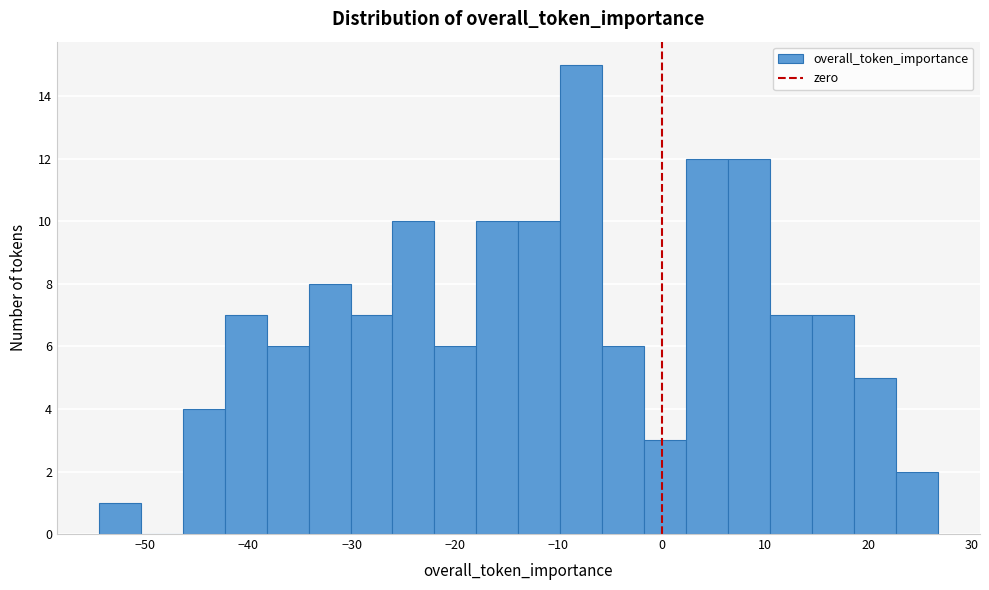

Over which range of the x-axis is the bar tallest?

-10 to -6